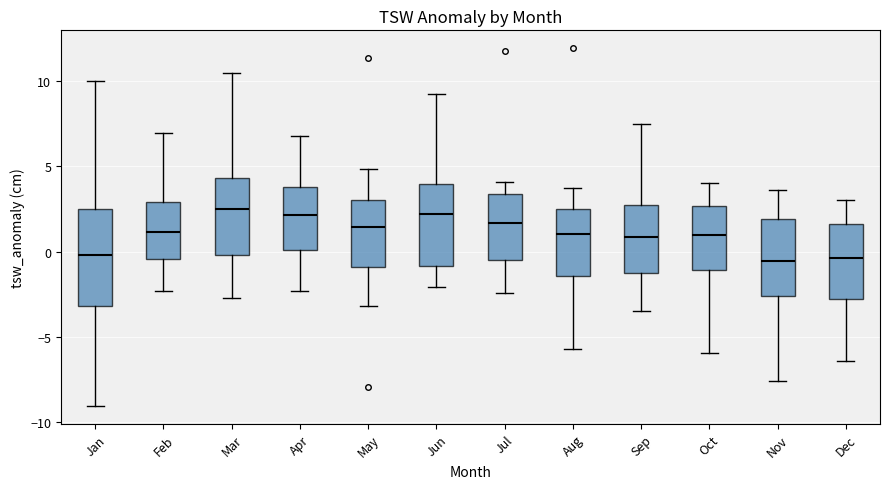

Reading left to right, transcribe this box plot: for each box, give where its median line is, the range the box spans, and where its two whiskers end, as read against the y-axis. The values are not printed on the chart, so give them approximately, as read against the axis.

Jan: median 0.0, box -3.0 to 2.5, whiskers -9.0 to 10.0
Feb: median 1.0, box -0.5 to 3.0, whiskers -2.5 to 7.0
Mar: median 2.5, box 0.0 to 4.5, whiskers -2.5 to 10.5
Apr: median 2.0, box 0.0 to 4.0, whiskers -2.5 to 7.0
May: median 1.5, box -1.0 to 3.0, whiskers -3.0 to 5.0
Jun: median 2.0, box -1.0 to 4.0, whiskers -2.0 to 9.0
Jul: median 1.5, box -0.5 to 3.5, whiskers -2.5 to 4.0
Aug: median 1.0, box -1.5 to 2.5, whiskers -5.5 to 3.5
Sep: median 1.0, box -1.0 to 3.0, whiskers -3.5 to 7.5
Oct: median 1.0, box -1.0 to 2.5, whiskers -6.0 to 4.0
Nov: median -0.5, box -2.5 to 2.0, whiskers -7.5 to 3.5
Dec: median -0.5, box -2.5 to 1.5, whiskers -6.5 to 3.0